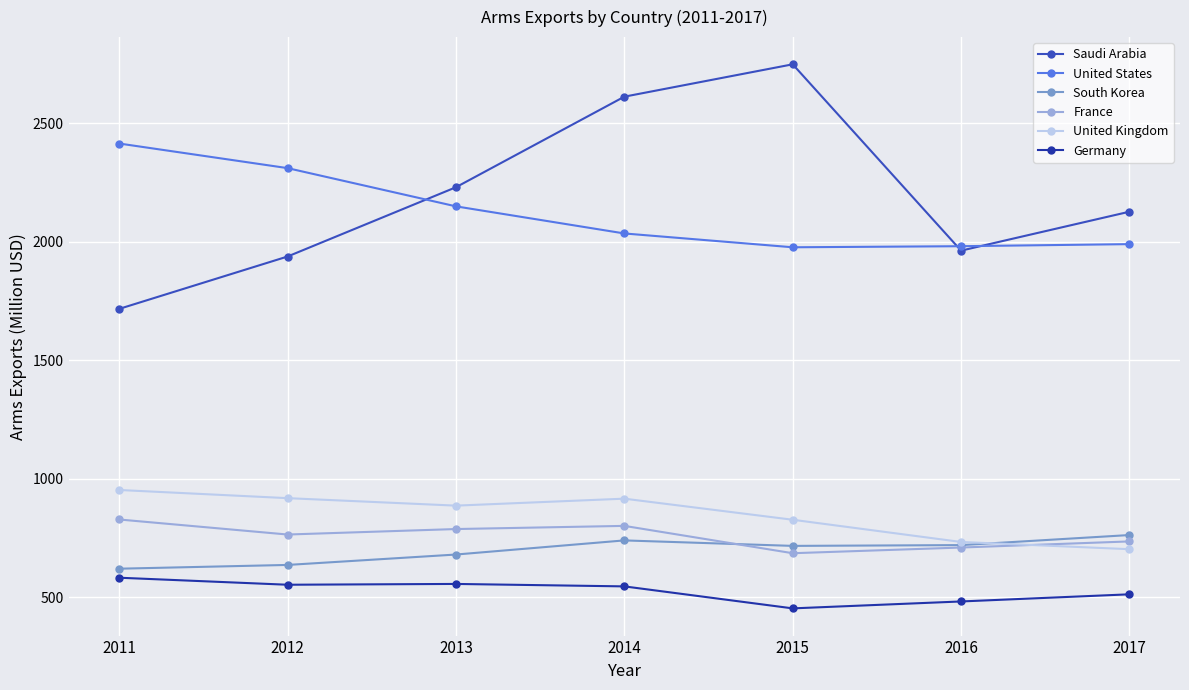

How many categories are shown in the chart?

7